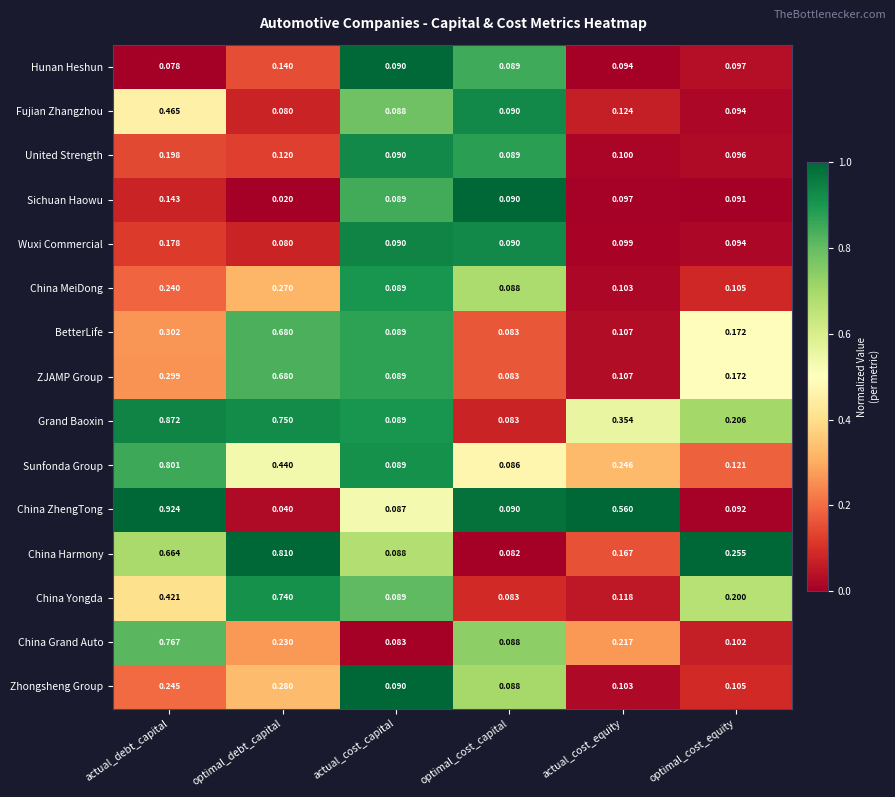

At which category is the sum across all series the highest?

actual_debt_capital